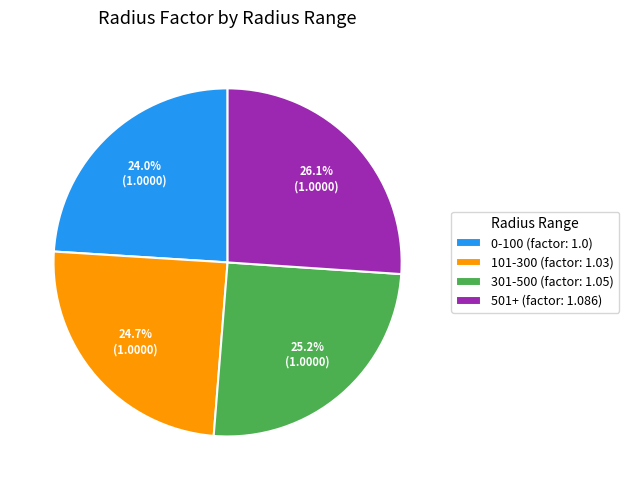

To the nearest percent, what is the difference between the largest and smallest slice percentages?

2%